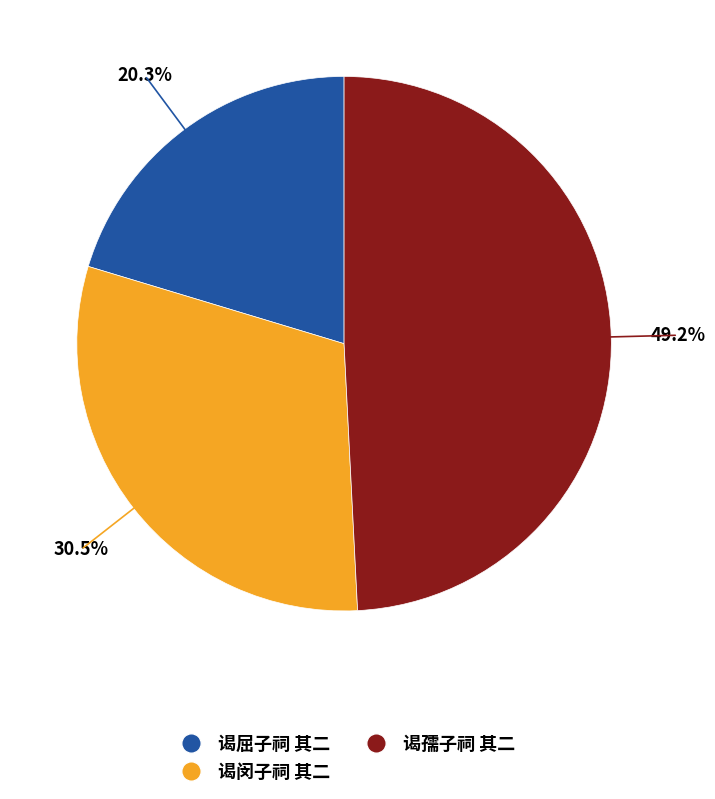

What percentage do 谒屈子祠 其二 and 谒孺子祠 其二 together represent?

69.5%